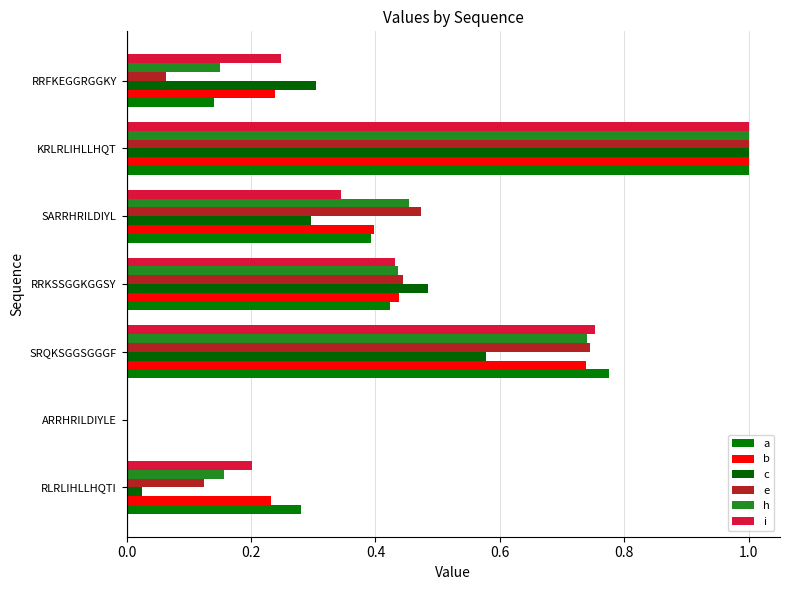

What is the value of the b bar at the 5th from the left?

0.4